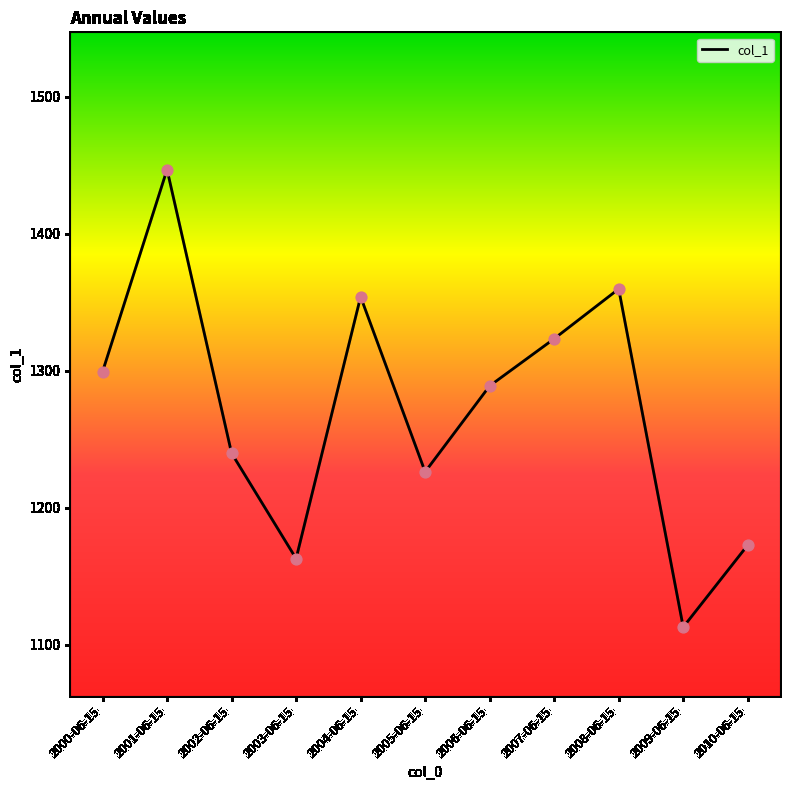

What is the change in value from 2008-06-15 to 2010-06-15?

-187.0